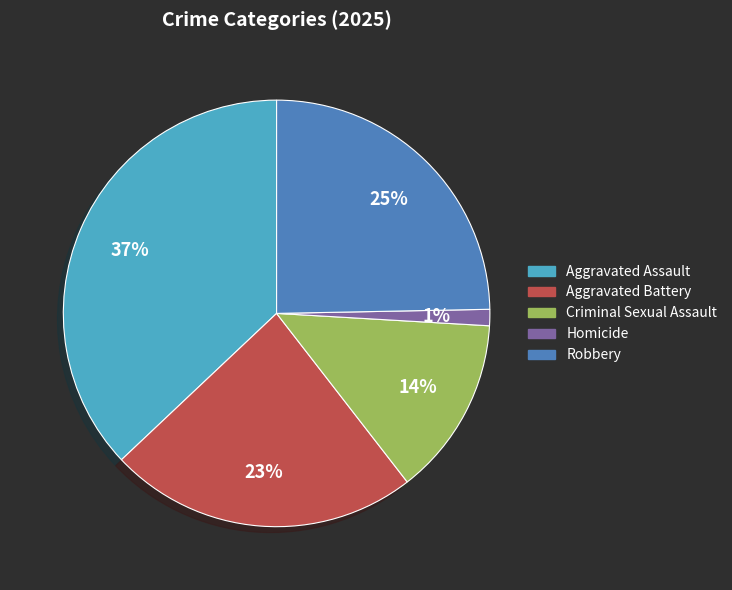

How many slices are in this pie chart?

5